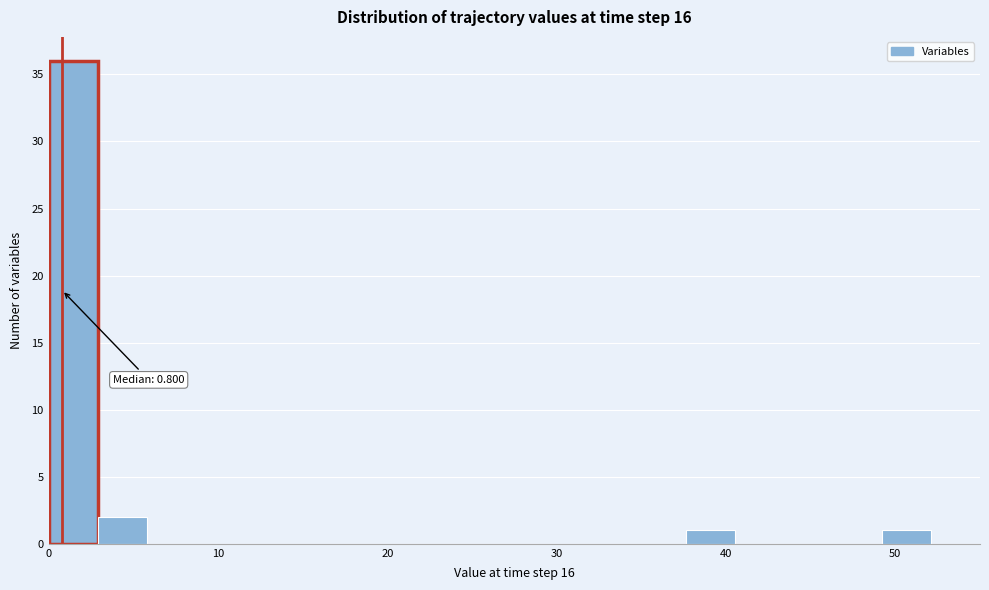

Read against the x-axis, roughly where is the centre of the tallest bar?

1